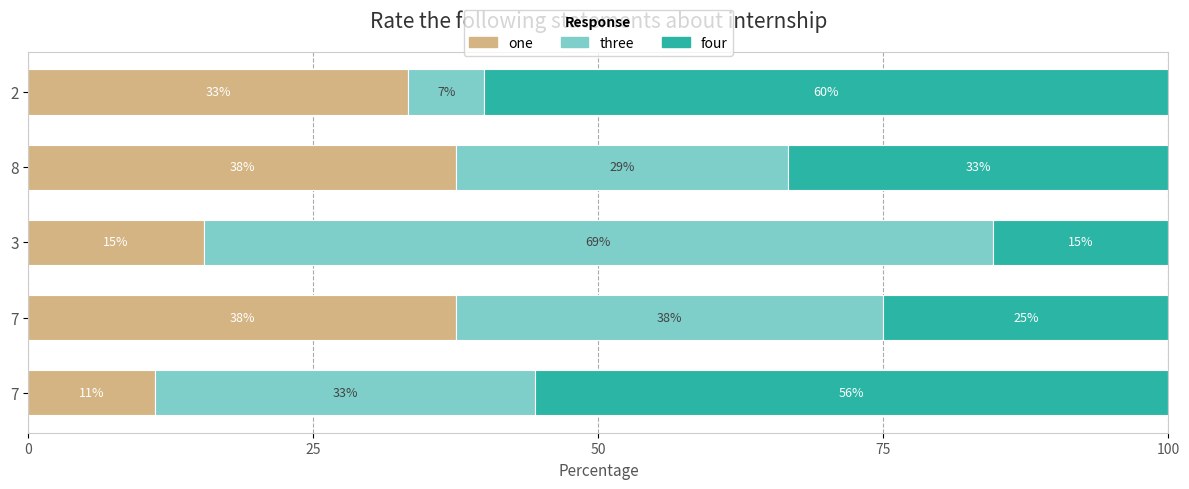

What are all the series names shown in the legend?

one, three, four